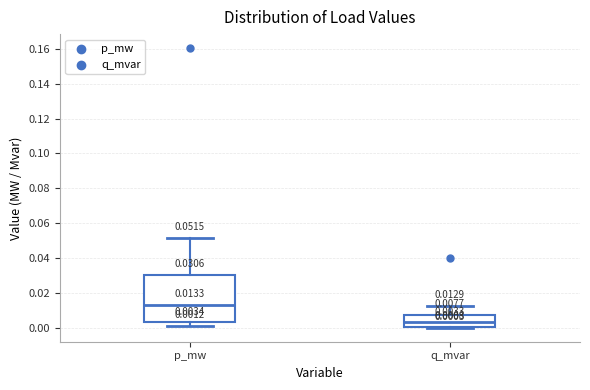

Comparing the boxes themselves (not the whiskers), which one is the tallest?

p_mw